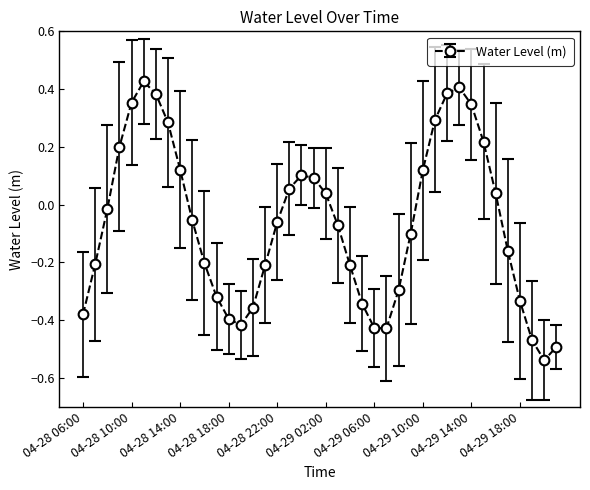

How many data points does each series have?

40